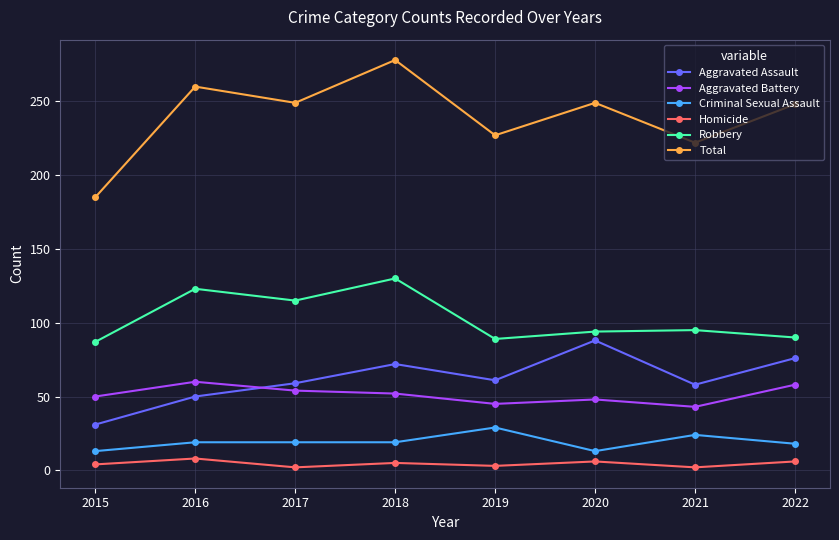

At how many categories does at least one series exceed 108?

8